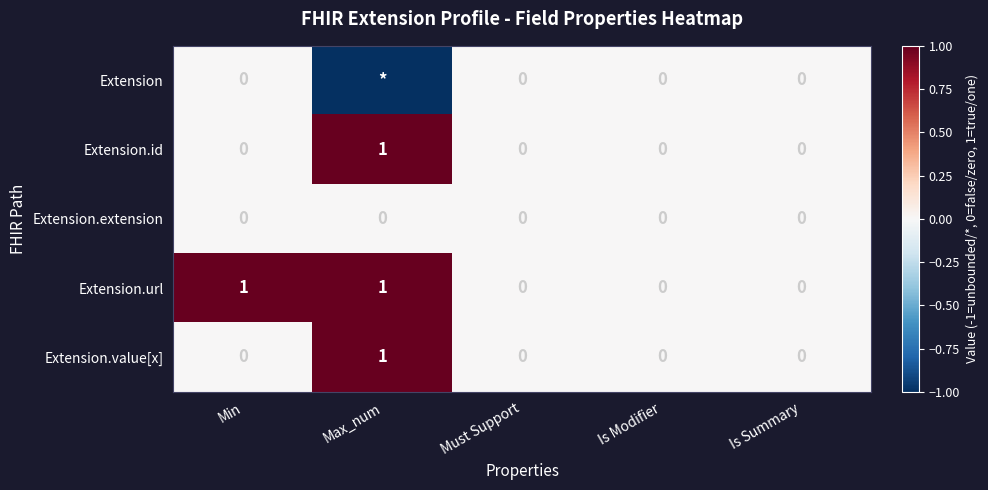

The value of Extension.url at Must Support is 0. True or false?

True